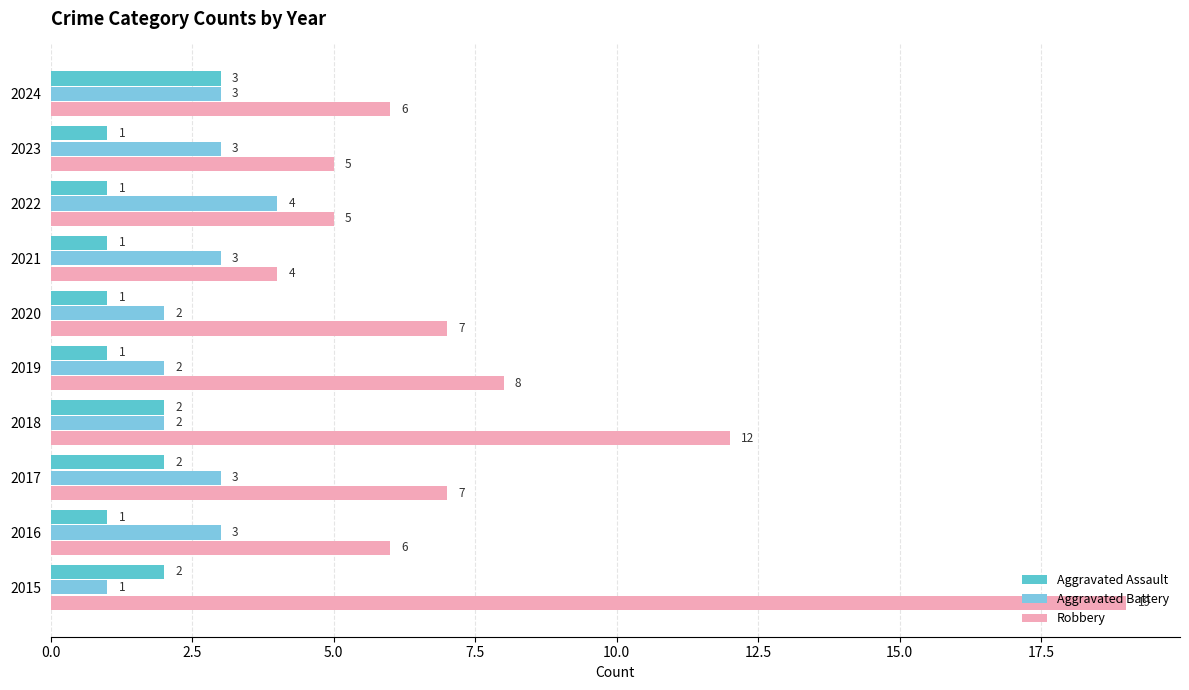

What are all the series names shown in the legend?

Aggravated Assault, Aggravated Battery, Robbery